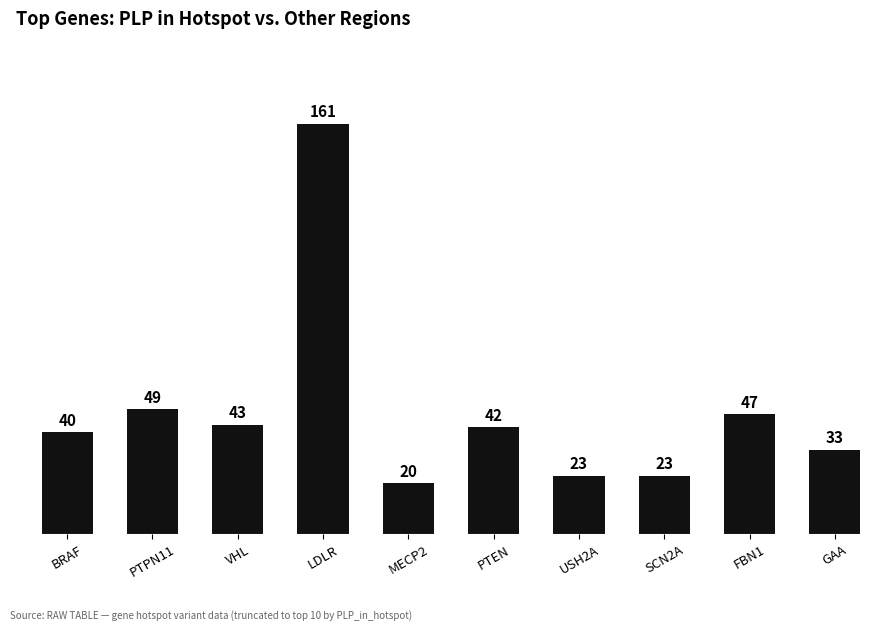

What position from the left is BRAF?

1